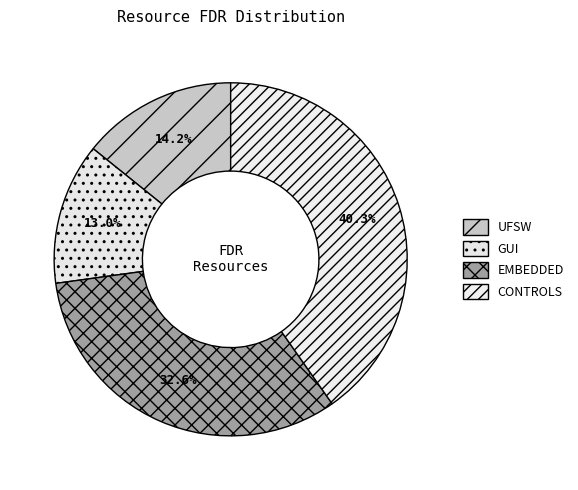

The UFSW slice represents 29% of the pie. True or false?

False